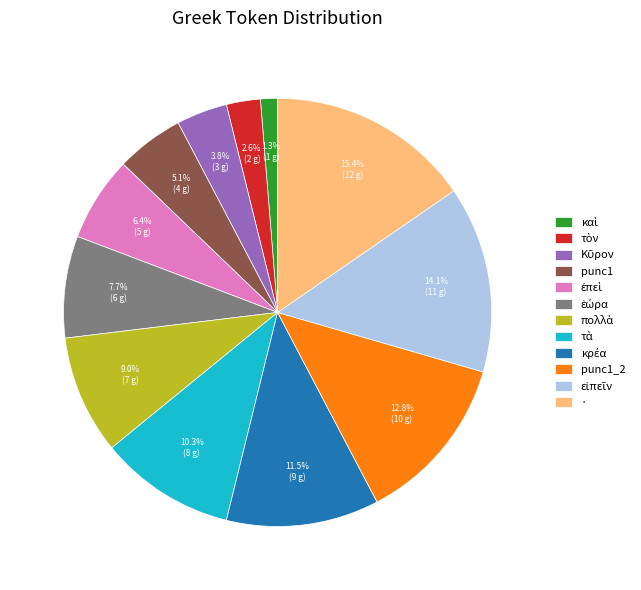

Is there any slice that represents more than half of the pie?

No